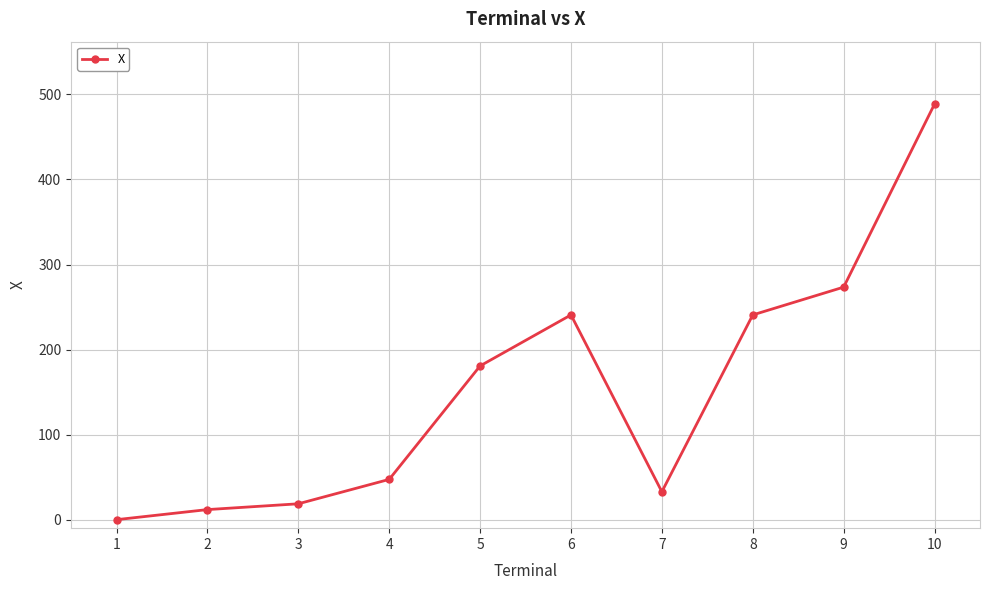

Between 1 and 7, which is larger?

7